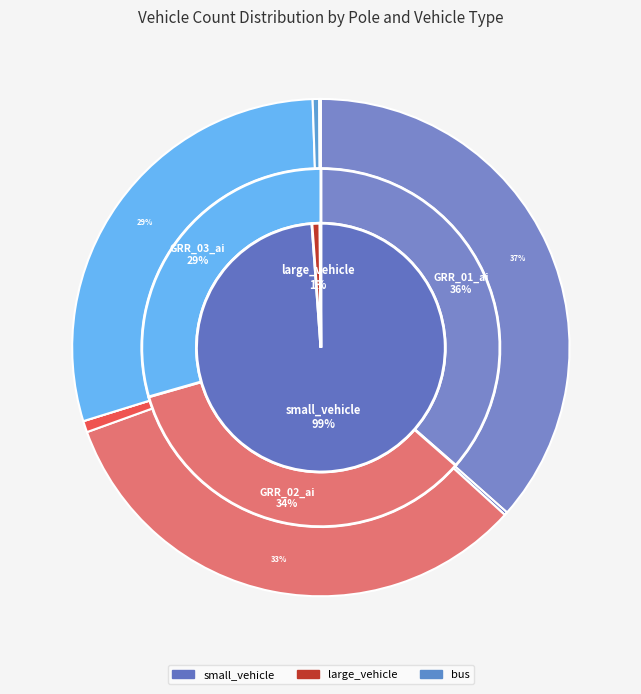

Rank the series by their maximum value, from lowest to highest.

bus, large_vehicle, small_vehicle